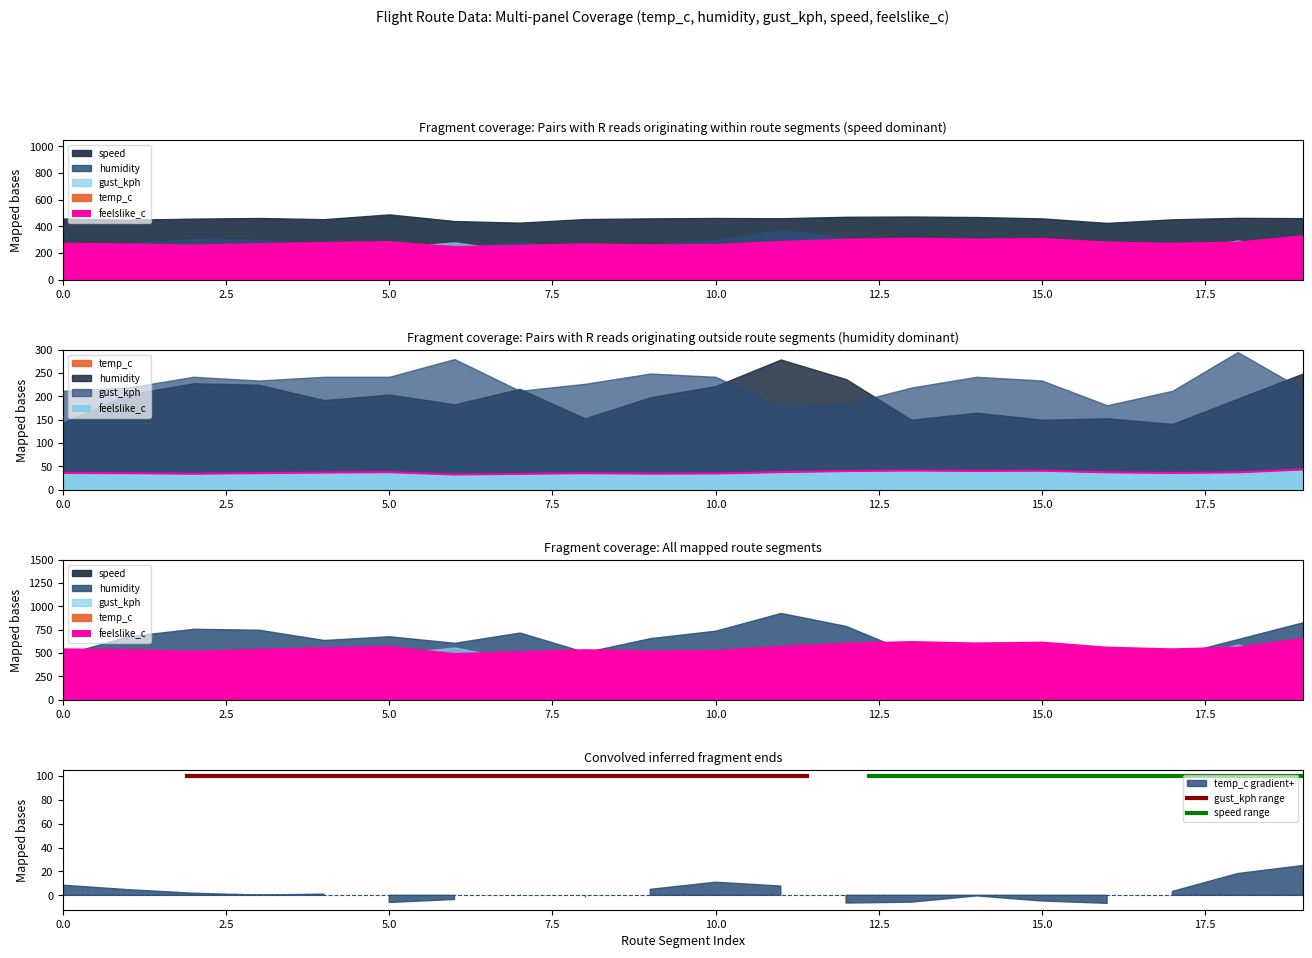

True or false: humidity has more than 0 interior local peaks.

True